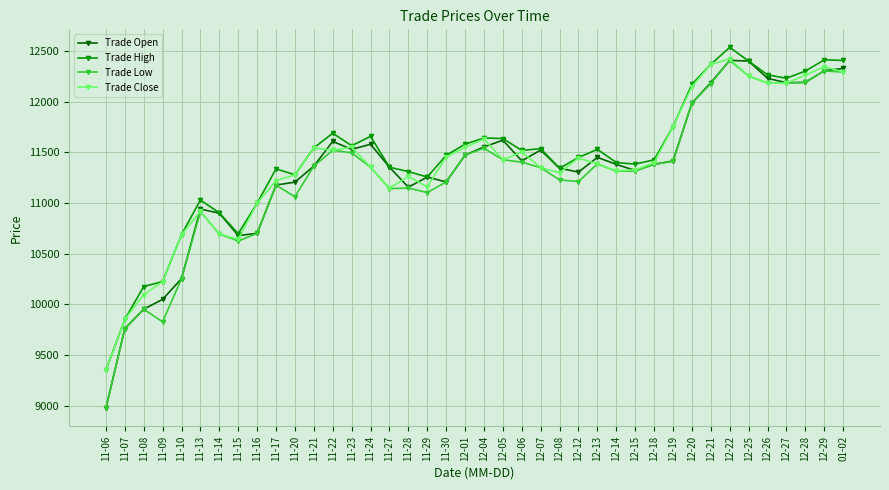

Which series changed the most between 11-28 and 12-01?

Trade Low